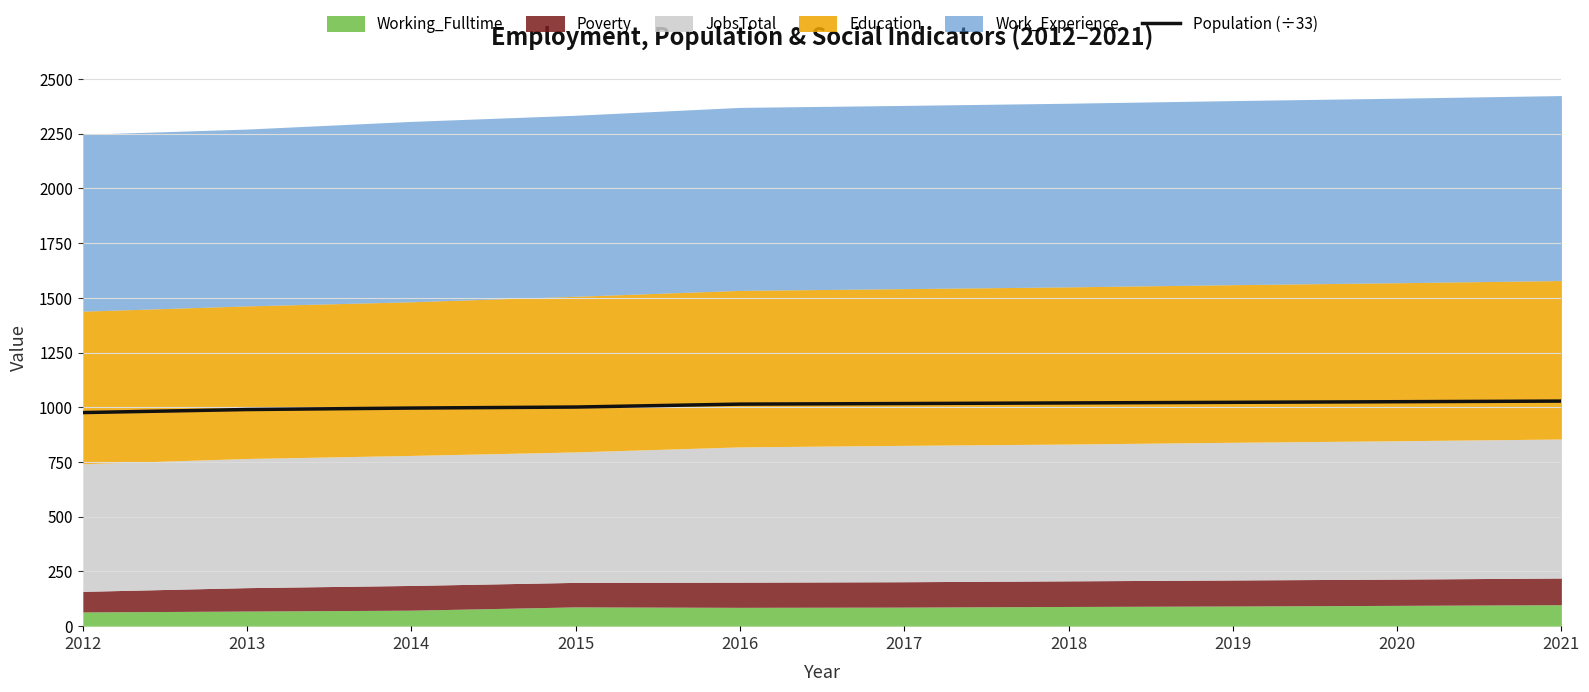

The value of Population (÷33) at 2021 is 1729.4. True or false?

False